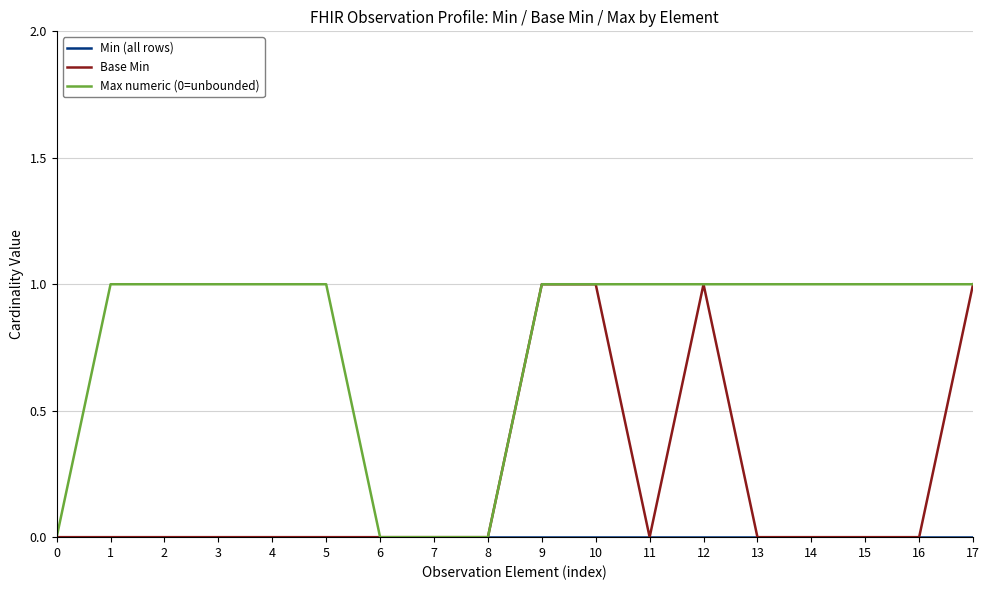

The value of Max numeric (0=unbounded) at 8 is 1. True or false?

False